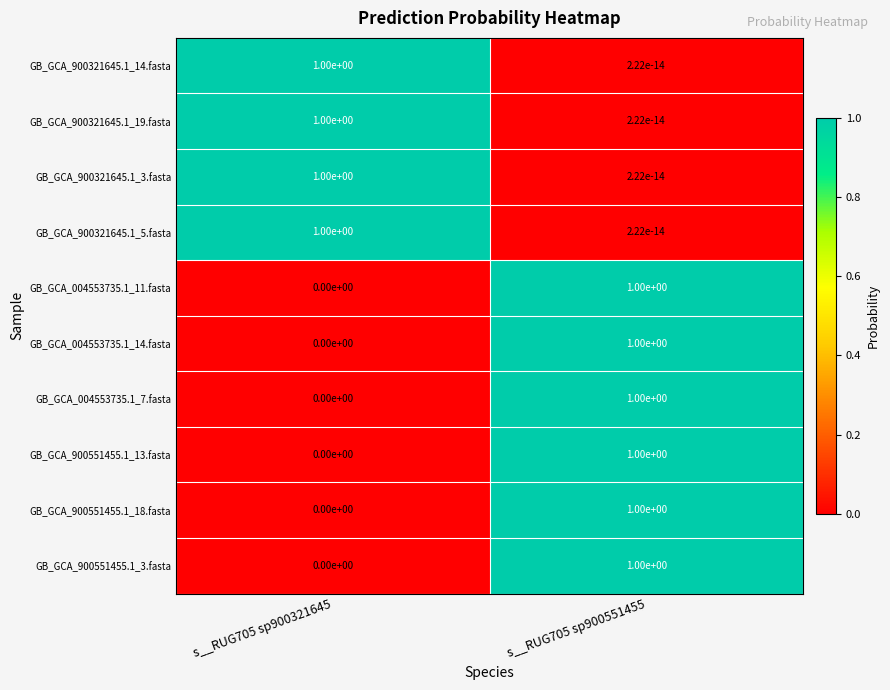

What is the approximate value of GB_GCA_900551455.1_18.fasta at s__RUG705 sp900551455?

1.0